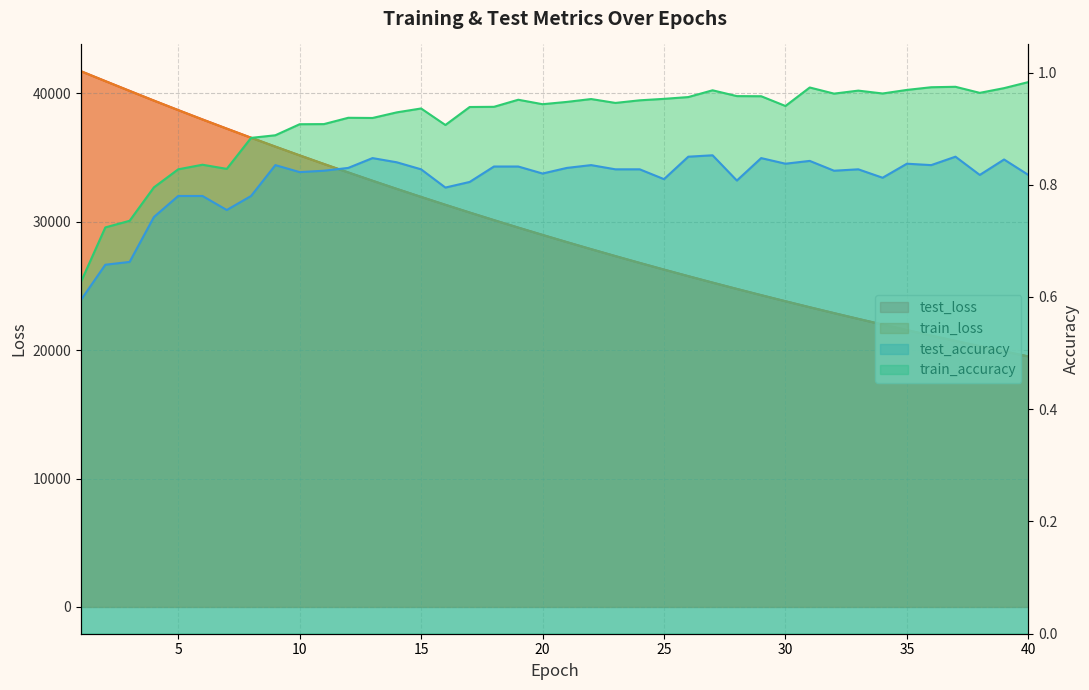

What is the minimum value for test_loss?

19512.7